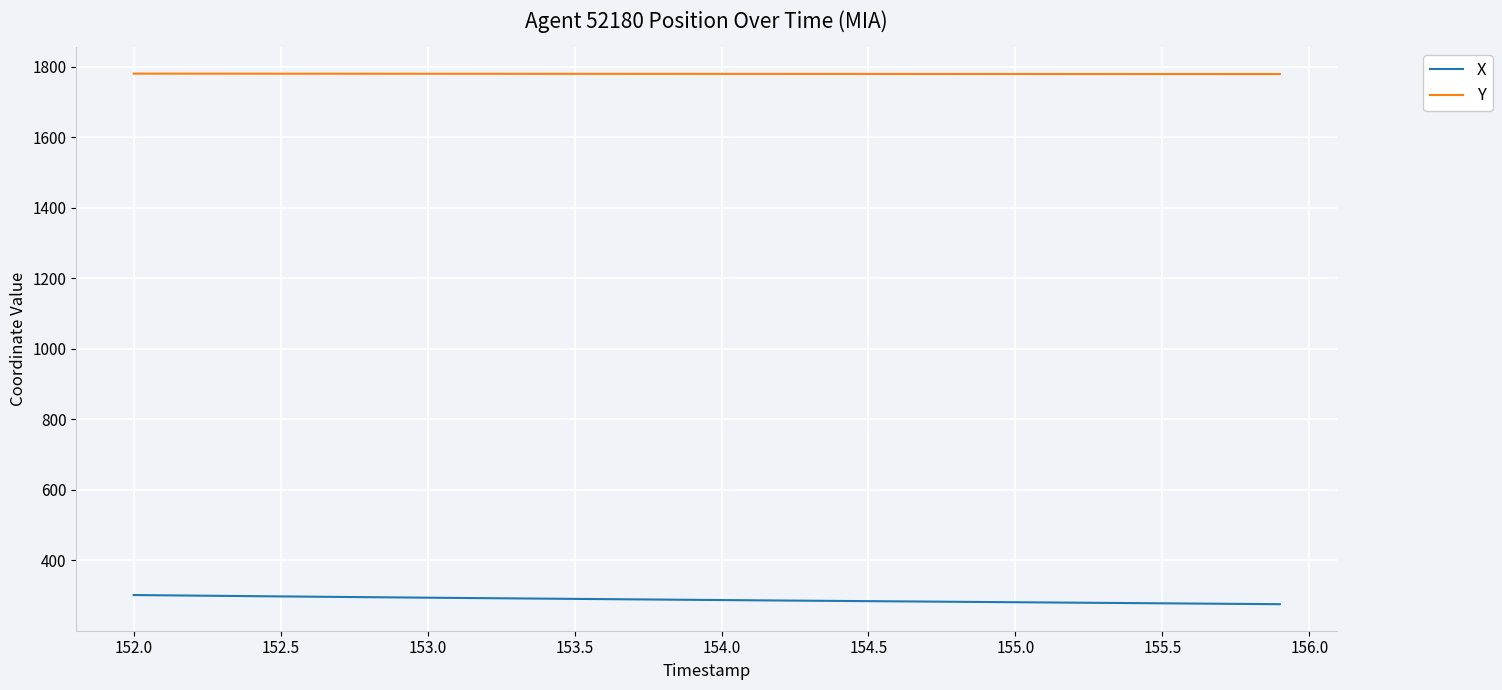

What is the maximum value for Y?

1780.7